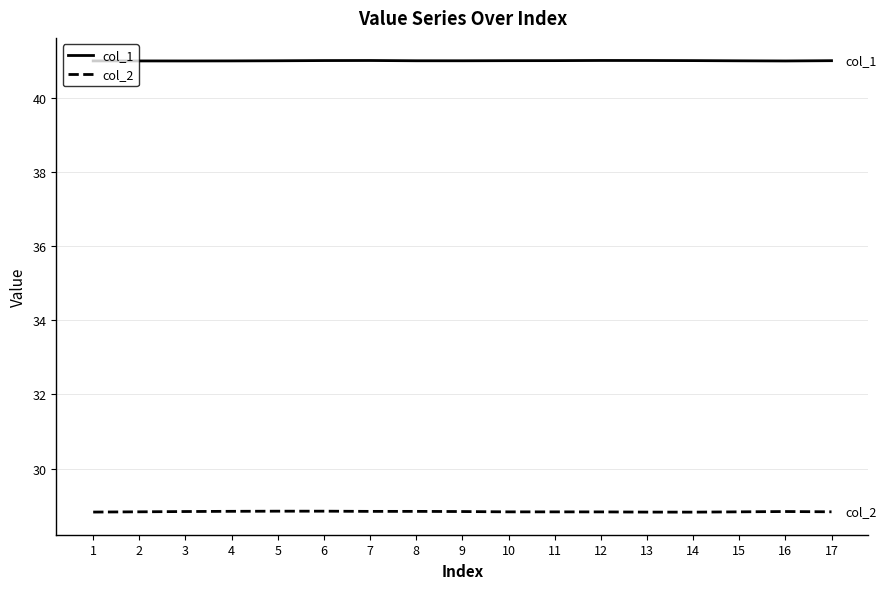

What is the spread (max minus min) of values at 2?

12.2